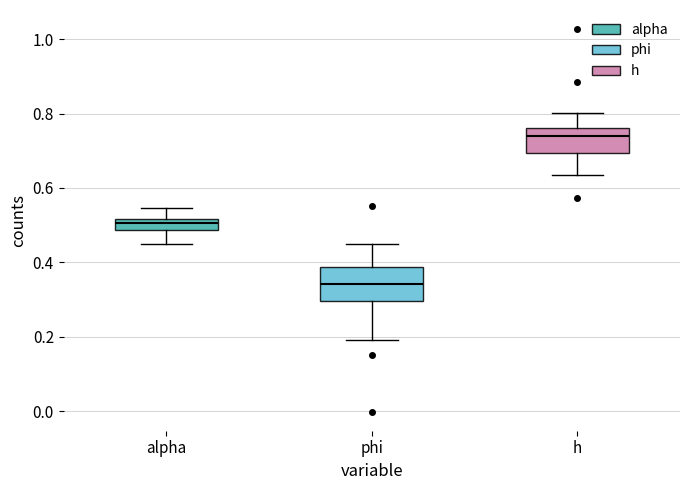

Which box has the highest median line?

h